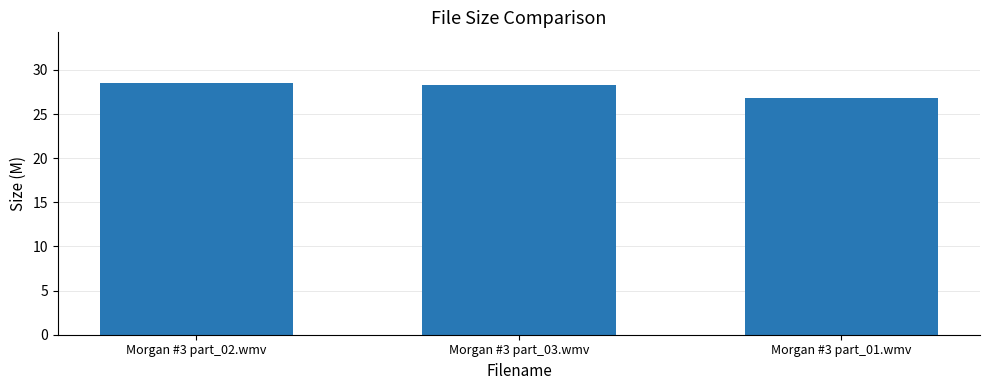

Reading left to right, extract all data points from this chart.

Morgan #3 part_02.wmv=28.6	Morgan #3 part_03.wmv=28.3	Morgan #3 part_01.wmv=26.8